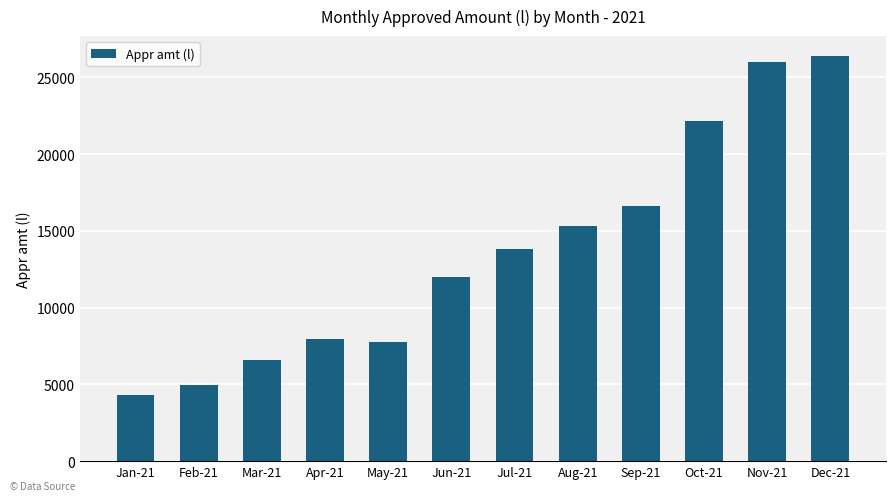

Approximately how many times larger is the value at Jan-21 compared to May-21?

0.6